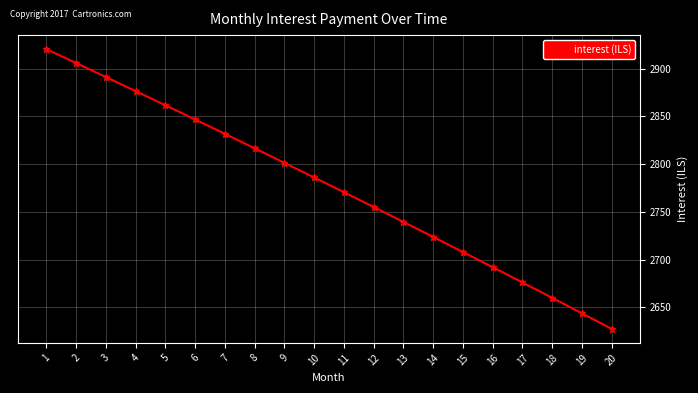

What is the value of the 18th point from the left?

2660.0